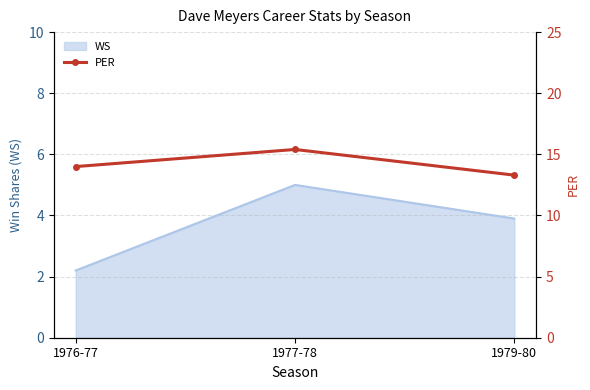

At which label does WS reach its peak?

1977-78